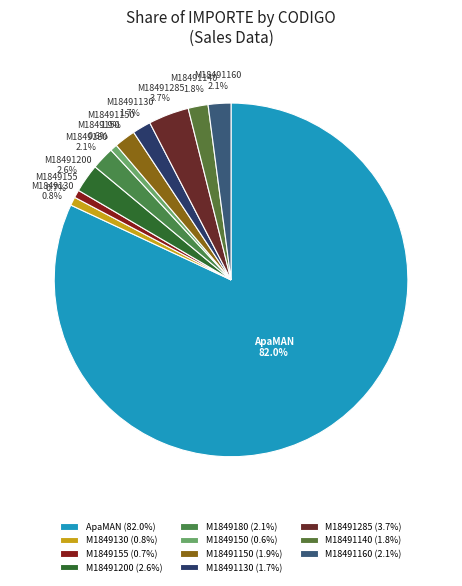

Combined, what portion of the pie is M1849180 and M1849130?

2.9%